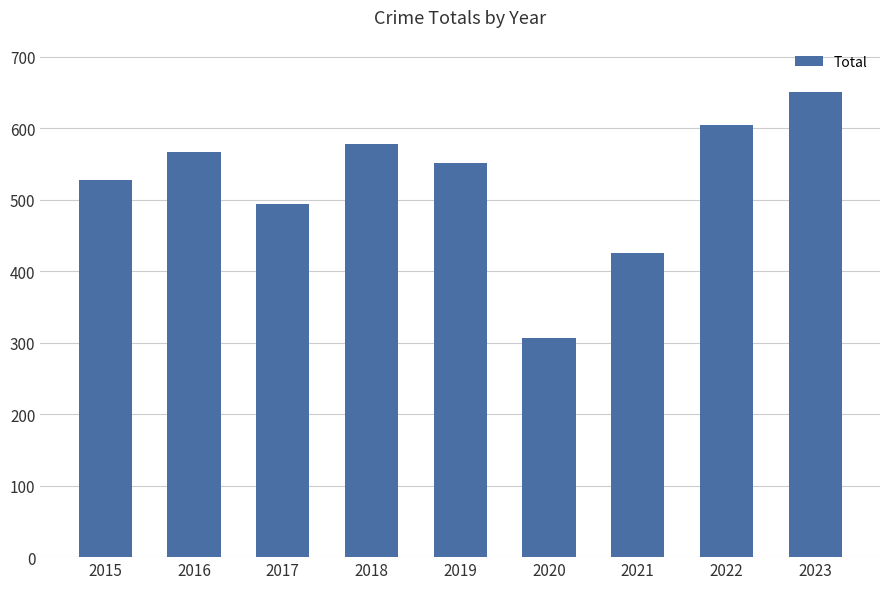

What is the minimum value shown in the chart?

307